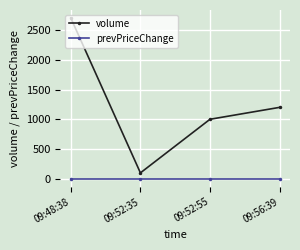

Rank the categories by volume value from highest to lowest.

09:48:38, 09:56:39, 09:52:55, 09:52:35